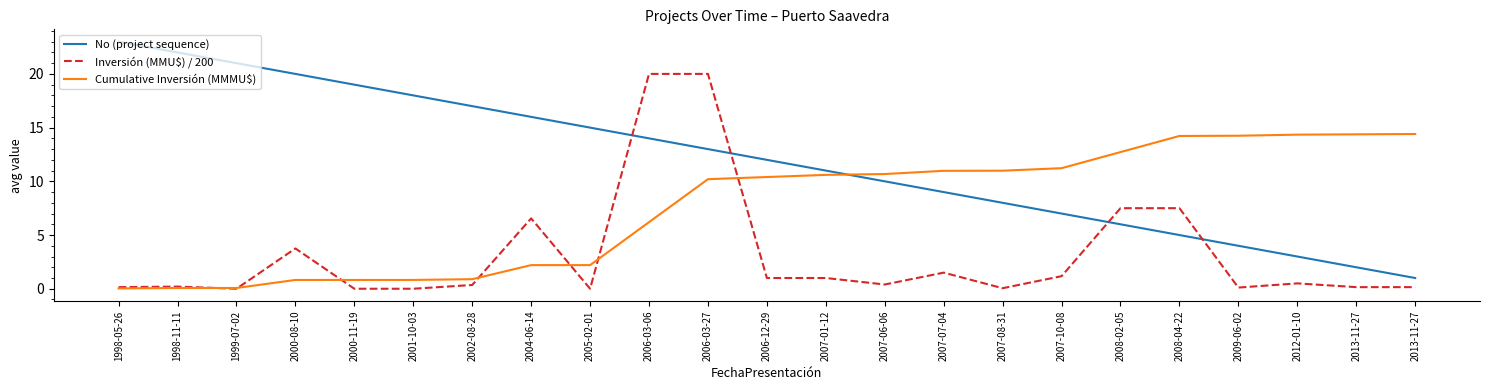

The value of No (project sequence) at 2006-03-06 is 23.2. True or false?

False